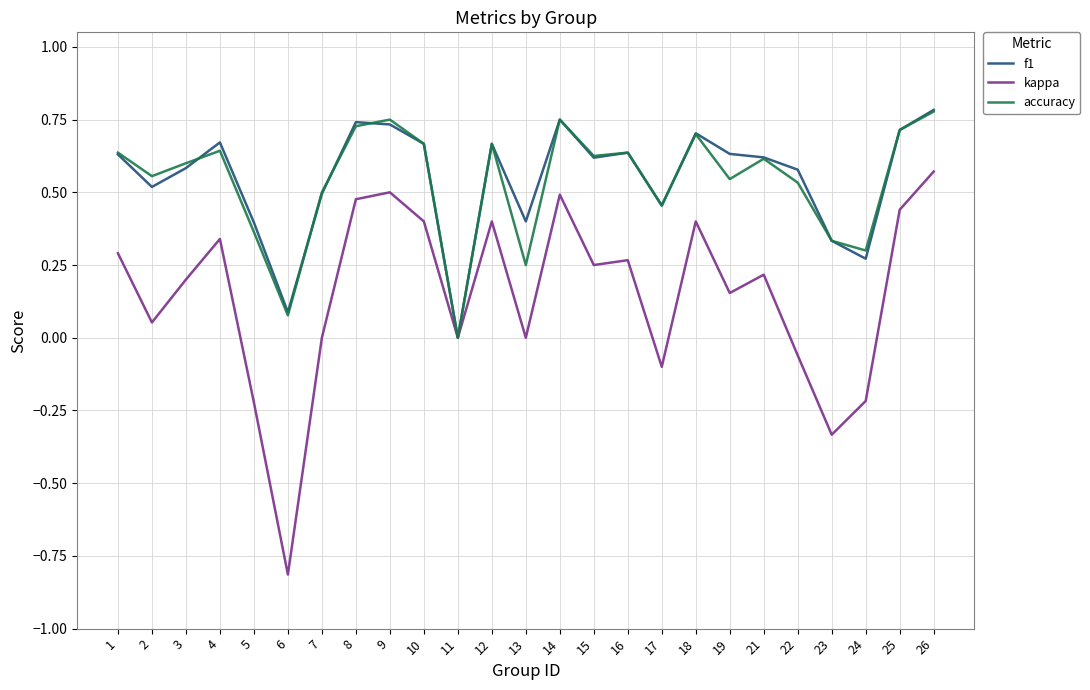

Which series changed the most between 2 and 16?

kappa